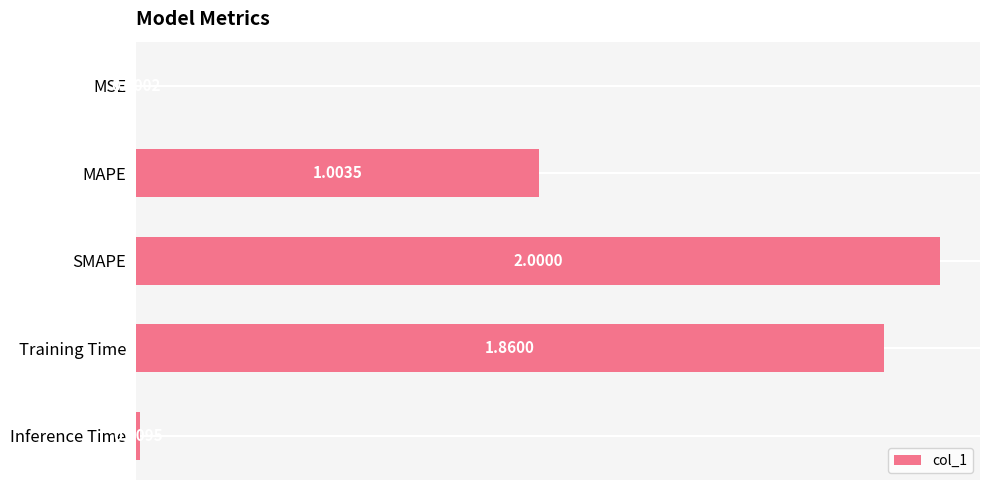

At which category does the chart reach its peak across all series?

SMAPE